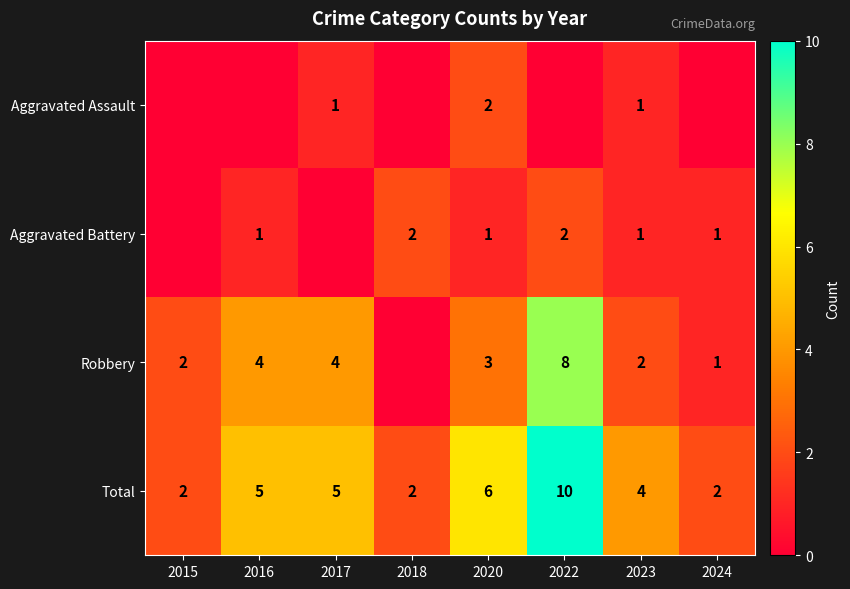

At 2020, list the series in order from largest to smallest.

Total, Robbery, Aggravated Assault, Aggravated Battery